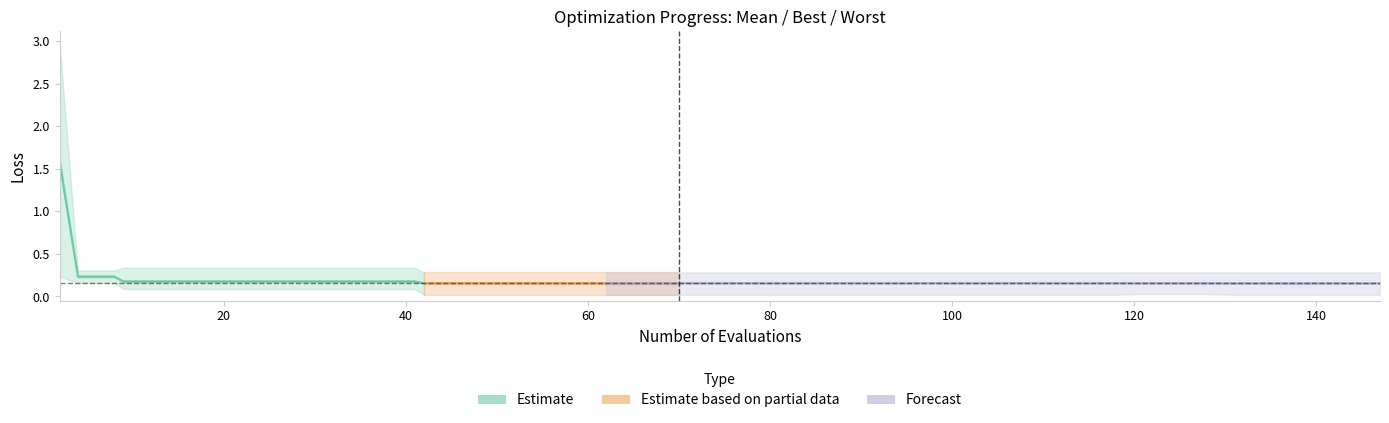

Is the value of best at 22 greater than the value of worst at 10?

No